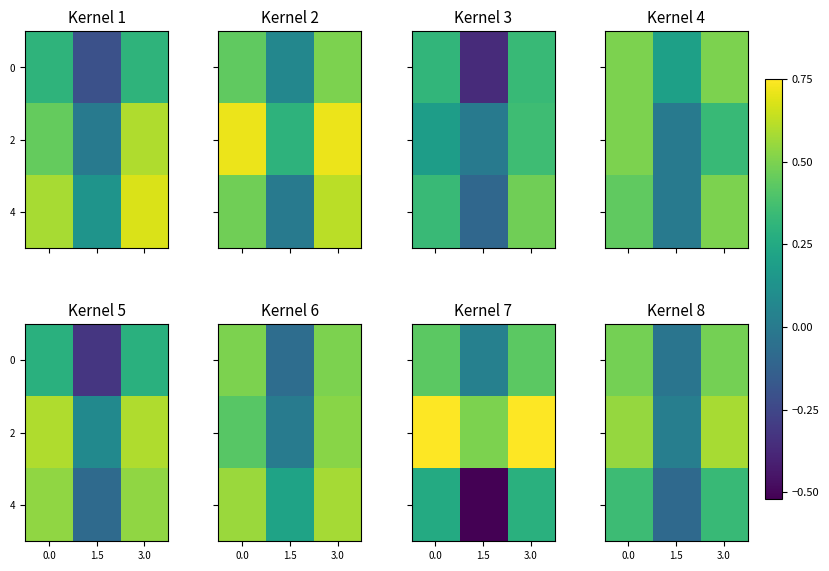

Count the number of categories in the chart.

3